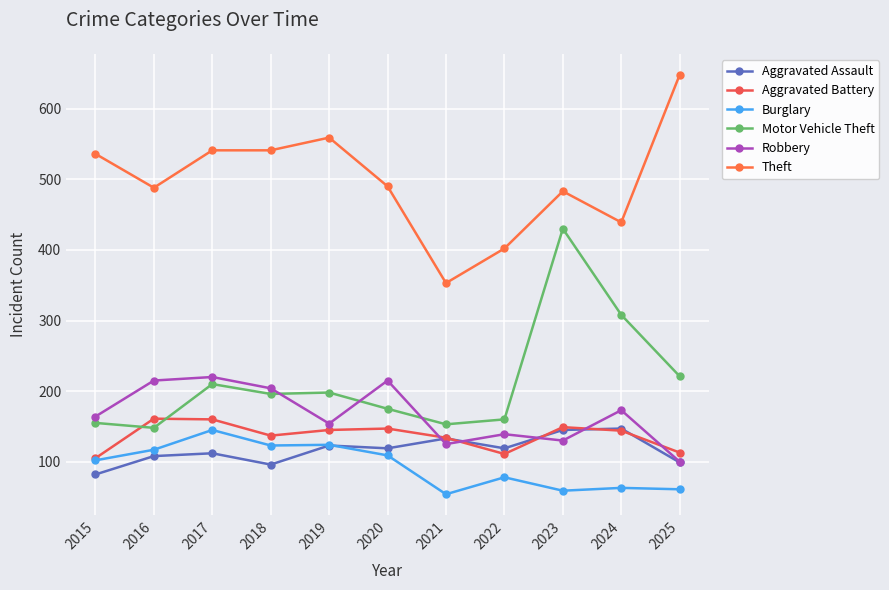

True or false: Aggravated Battery has more than 2 interior local peaks.

True